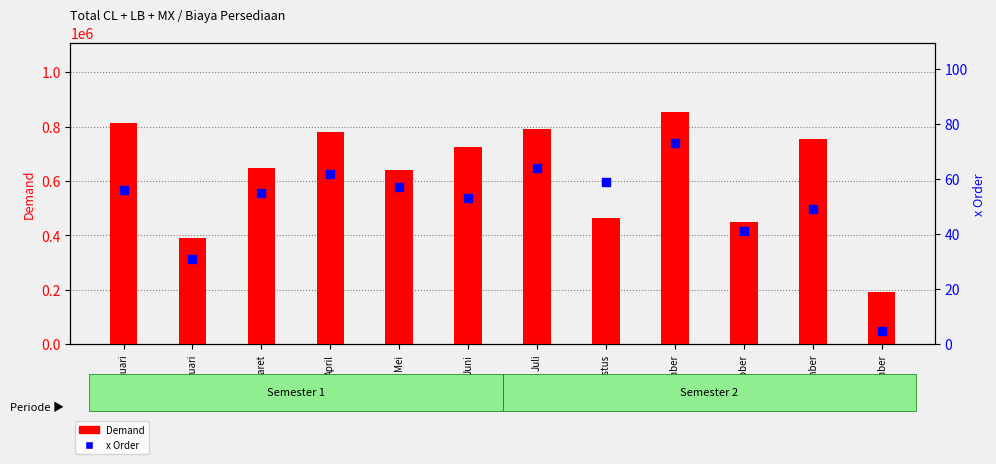

At how many categories does at least one series exceed 493330?

8